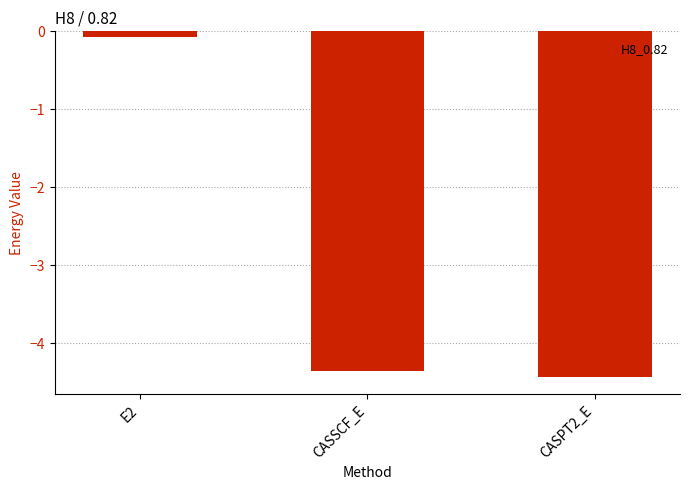

Rank the categories by value from lowest to highest.

CASPT2_E, CASSCF_E, E2